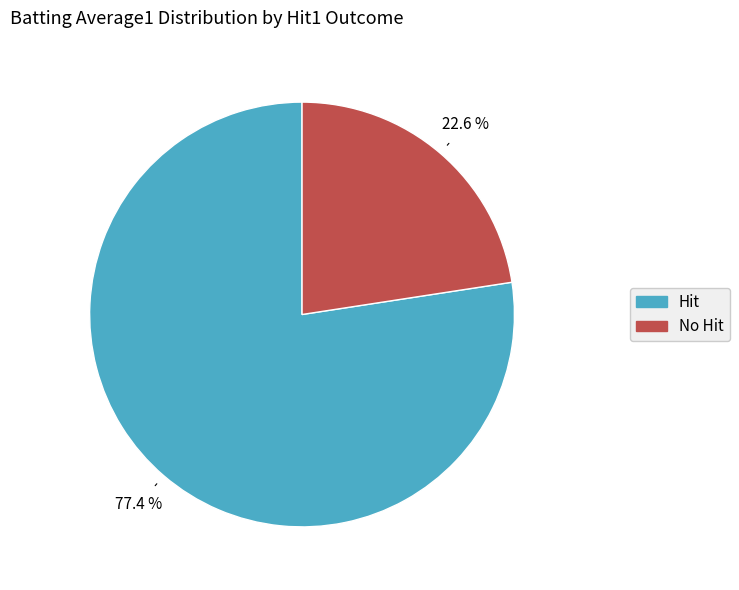

Does any single category account for the majority?

Yes